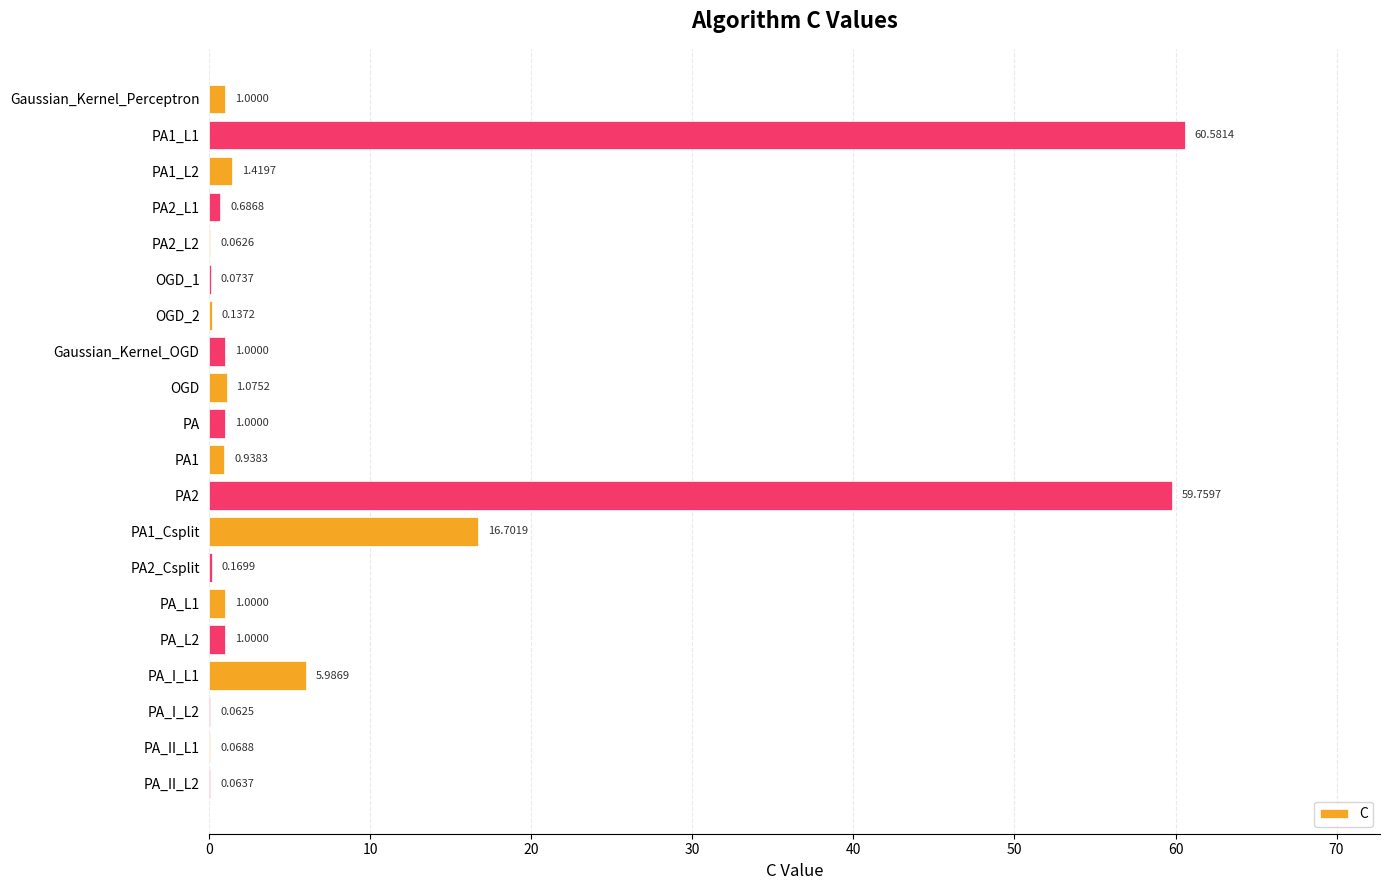

What is the sum of all values?

152.8